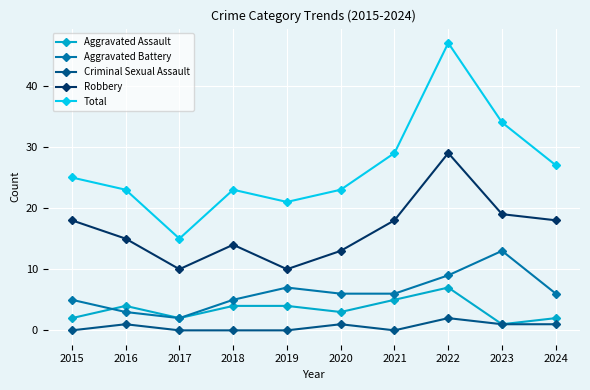

Where is the first local maximum for Total?

2018